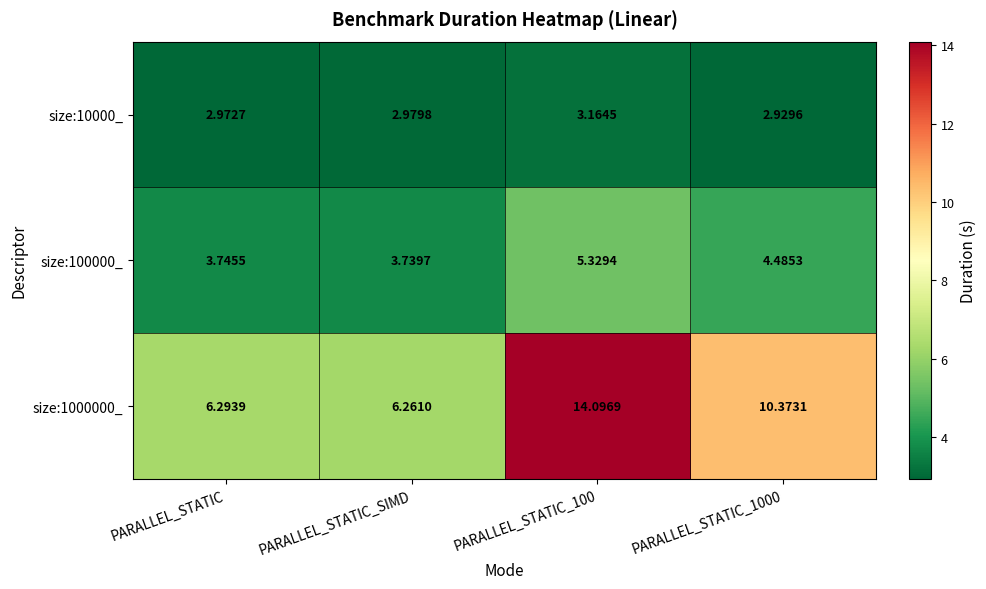

Where is size:10000_ nearest to the value 3?

PARALLEL_STATIC_SIMD